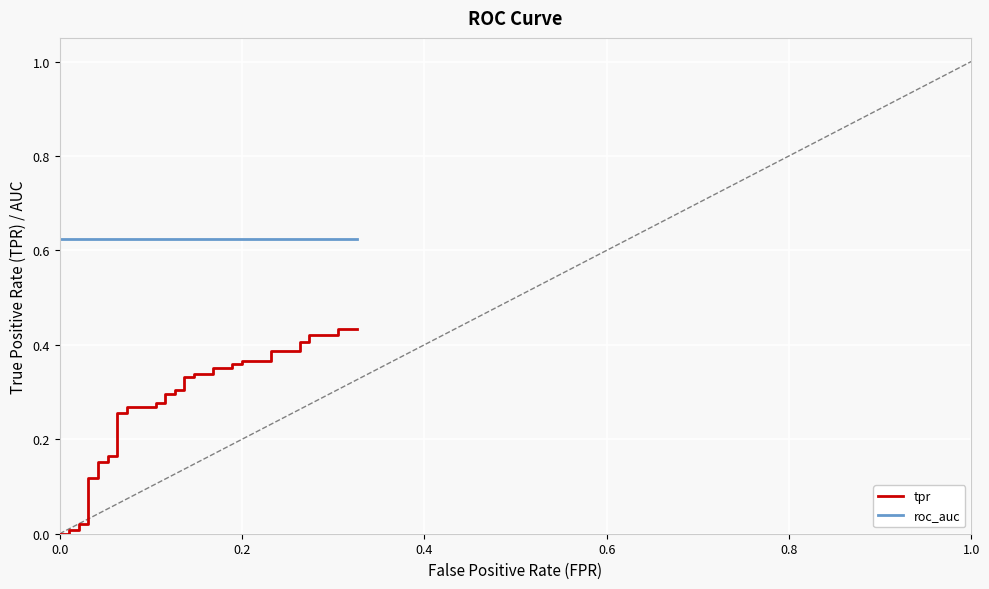

What are all the series names shown in the legend?

tpr, roc_auc